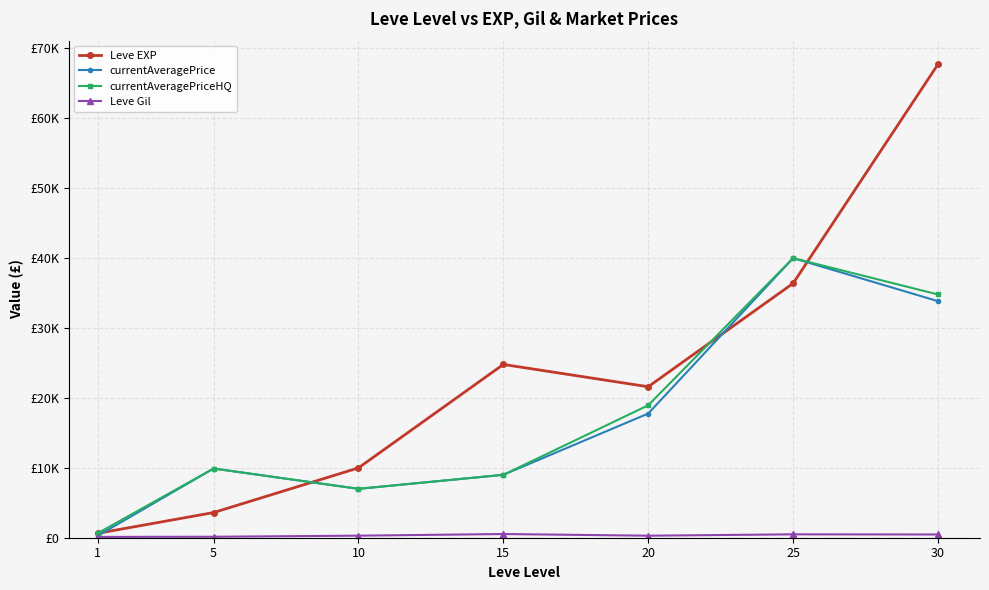

Rank the categories by Leve Gil value from lowest to highest.

1, 5, 20, 10, 30, 25, 15